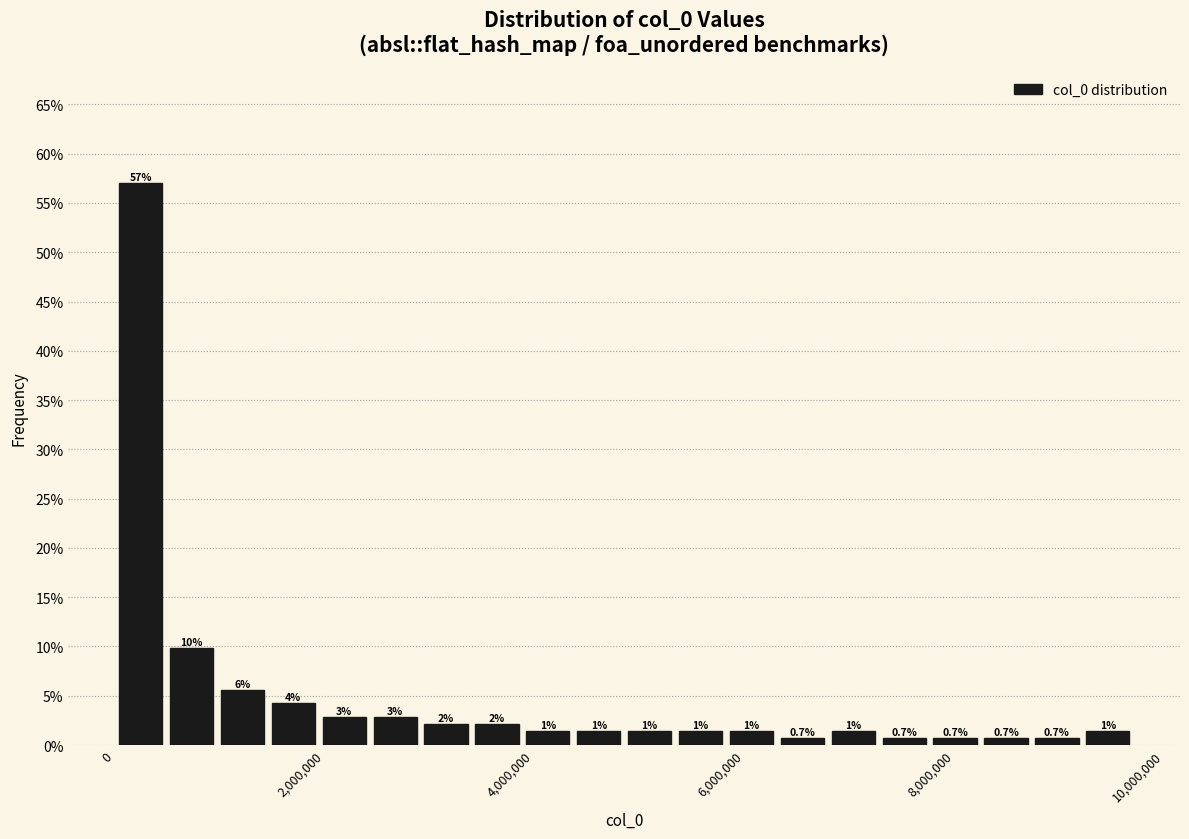

Read against the x-axis, roughly where is the centre of the tallest bar?

200000